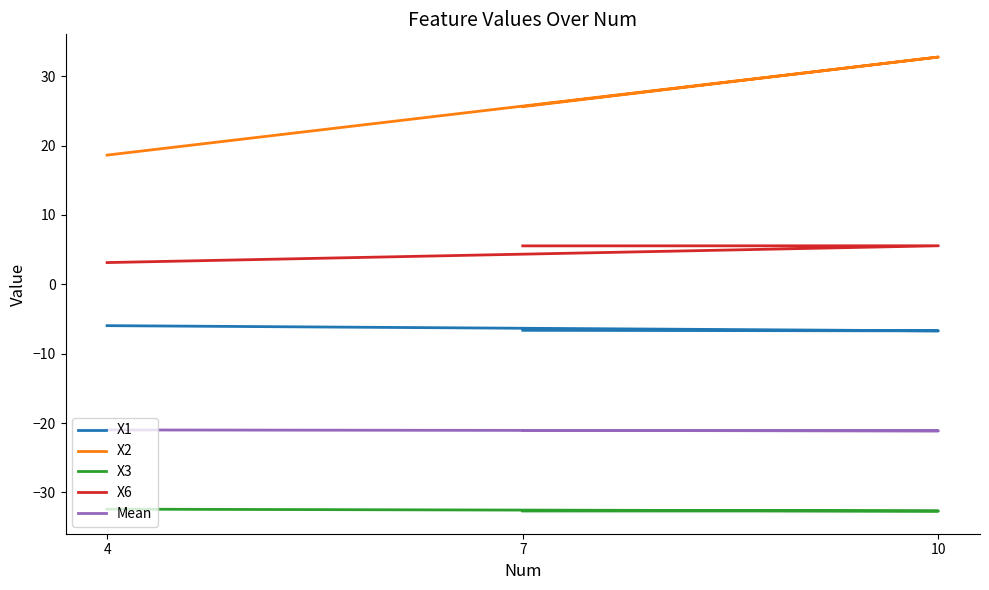

At how many categories does at least one series exceed 17?

3